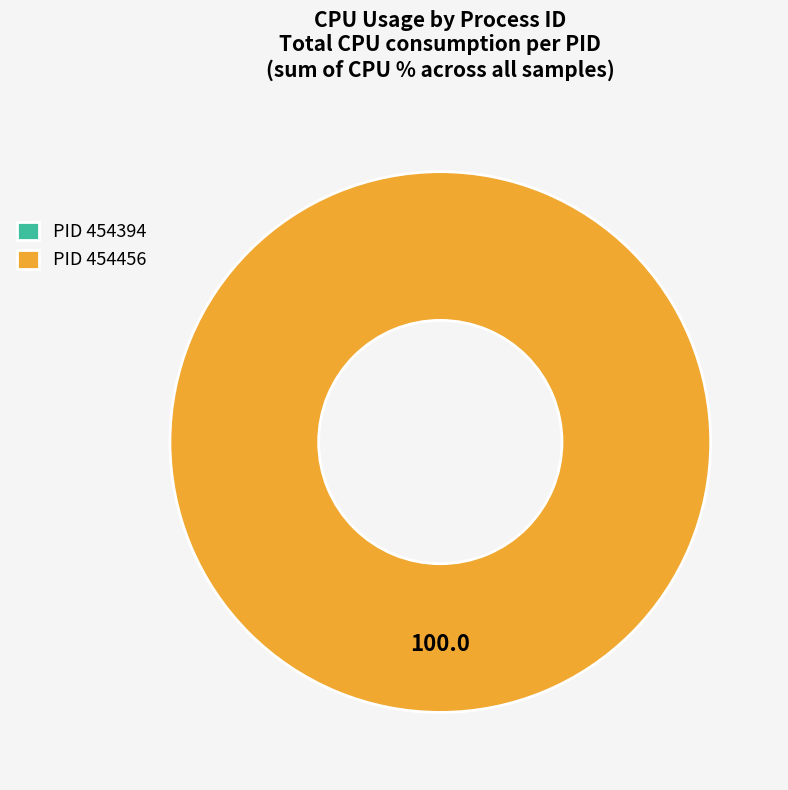

Is it true that 454456 is 100% of the pie?

True